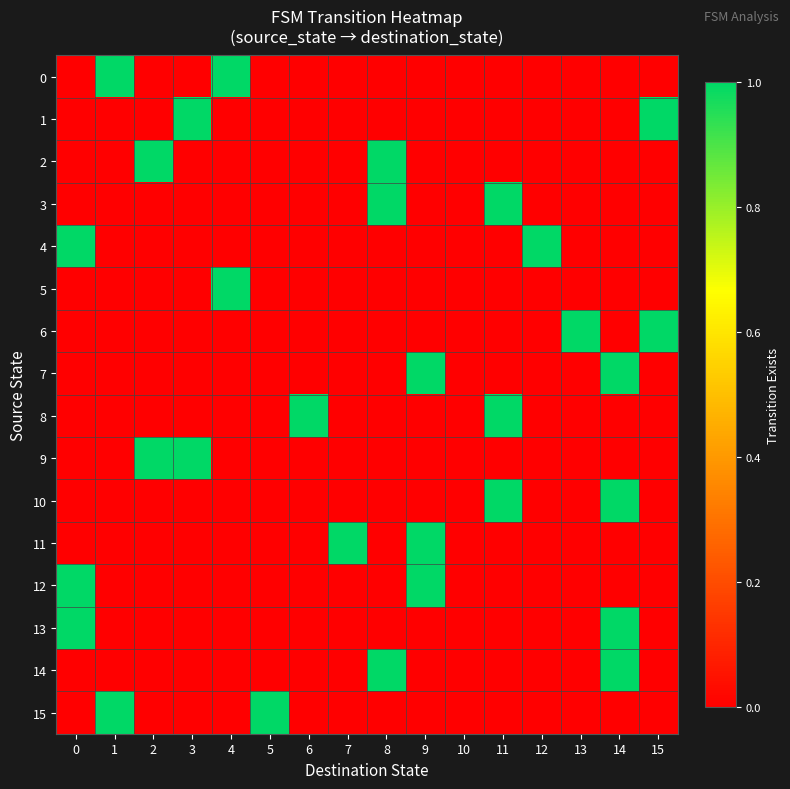

Reading left to right, transcribe all the data shown in this chart.

0: 0=0	1=1	2=0	3=0	4=1	5=0	6=0	7=0	8=0	9=0	10=0	11=0	12=0	13=0	14=0	15=0
1: 0=0	1=0	2=0	3=1	4=0	5=0	6=0	7=0	8=0	9=0	10=0	11=0	12=0	13=0	14=0	15=1
2: 0=0	1=0	2=1	3=0	4=0	5=0	6=0	7=0	8=1	9=0	10=0	11=0	12=0	13=0	14=0	15=0
3: 0=0	1=0	2=0	3=0	4=0	5=0	6=0	7=0	8=1	9=0	10=0	11=1	12=0	13=0	14=0	15=0
4: 0=1	1=0	2=0	3=0	4=0	5=0	6=0	7=0	8=0	9=0	10=0	11=0	12=1	13=0	14=0	15=0
5: 0=0	1=0	2=0	3=0	4=1	5=0	6=0	7=0	8=0	9=0	10=0	11=0	12=0	13=0	14=0	15=0
6: 0=0	1=0	2=0	3=0	4=0	5=0	6=0	7=0	8=0	9=0	10=0	11=0	12=0	13=1	14=0	15=1
7: 0=0	1=0	2=0	3=0	4=0	5=0	6=0	7=0	8=0	9=1	10=0	11=0	12=0	13=0	14=1	15=0
8: 0=0	1=0	2=0	3=0	4=0	5=0	6=1	7=0	8=0	9=0	10=0	11=1	12=0	13=0	14=0	15=0
9: 0=0	1=0	2=1	3=1	4=0	5=0	6=0	7=0	8=0	9=0	10=0	11=0	12=0	13=0	14=0	15=0
10: 0=0	1=0	2=0	3=0	4=0	5=0	6=0	7=0	8=0	9=0	10=0	11=1	12=0	13=0	14=1	15=0
11: 0=0	1=0	2=0	3=0	4=0	5=0	6=0	7=1	8=0	9=1	10=0	11=0	12=0	13=0	14=0	15=0
12: 0=1	1=0	2=0	3=0	4=0	5=0	6=0	7=0	8=0	9=1	10=0	11=0	12=0	13=0	14=0	15=0
13: 0=1	1=0	2=0	3=0	4=0	5=0	6=0	7=0	8=0	9=0	10=0	11=0	12=0	13=0	14=1	15=0
14: 0=0	1=0	2=0	3=0	4=0	5=0	6=0	7=0	8=1	9=0	10=0	11=0	12=0	13=0	14=1	15=0
15: 0=0	1=1	2=0	3=0	4=0	5=1	6=0	7=0	8=0	9=0	10=0	11=0	12=0	13=0	14=0	15=0